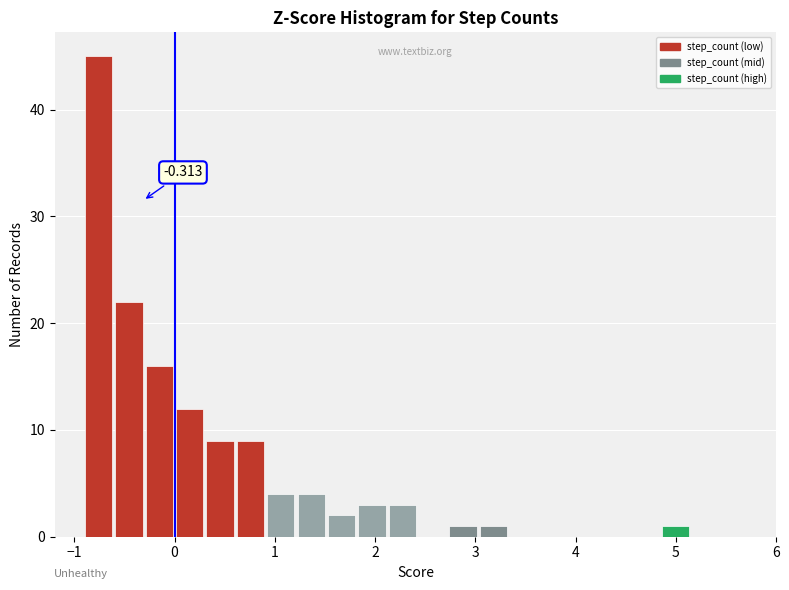

Read against the x-axis, roughly where is the centre of the tallest bar?

-0.8